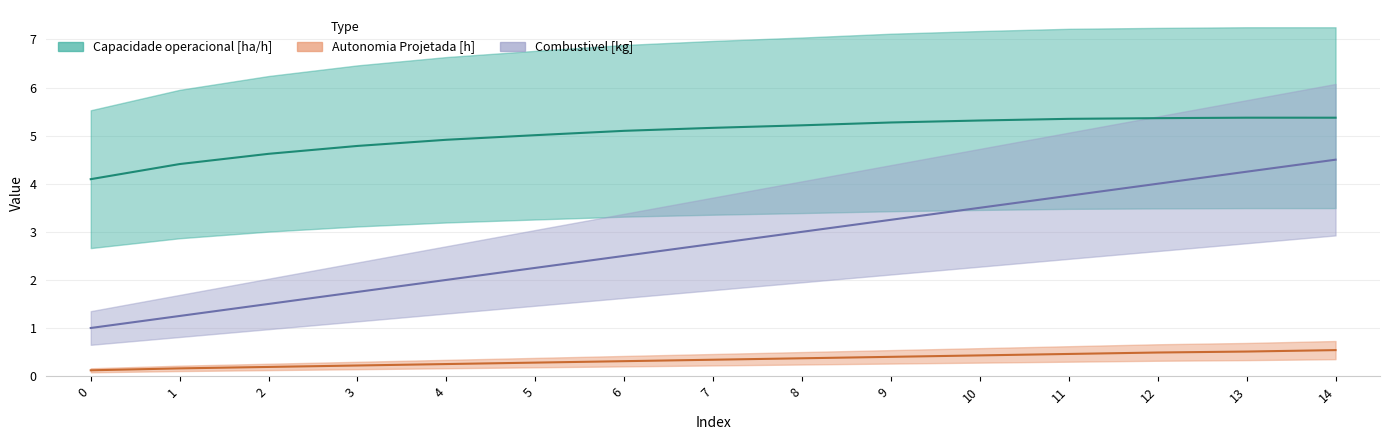

At which category is the sum across all series the highest?

14